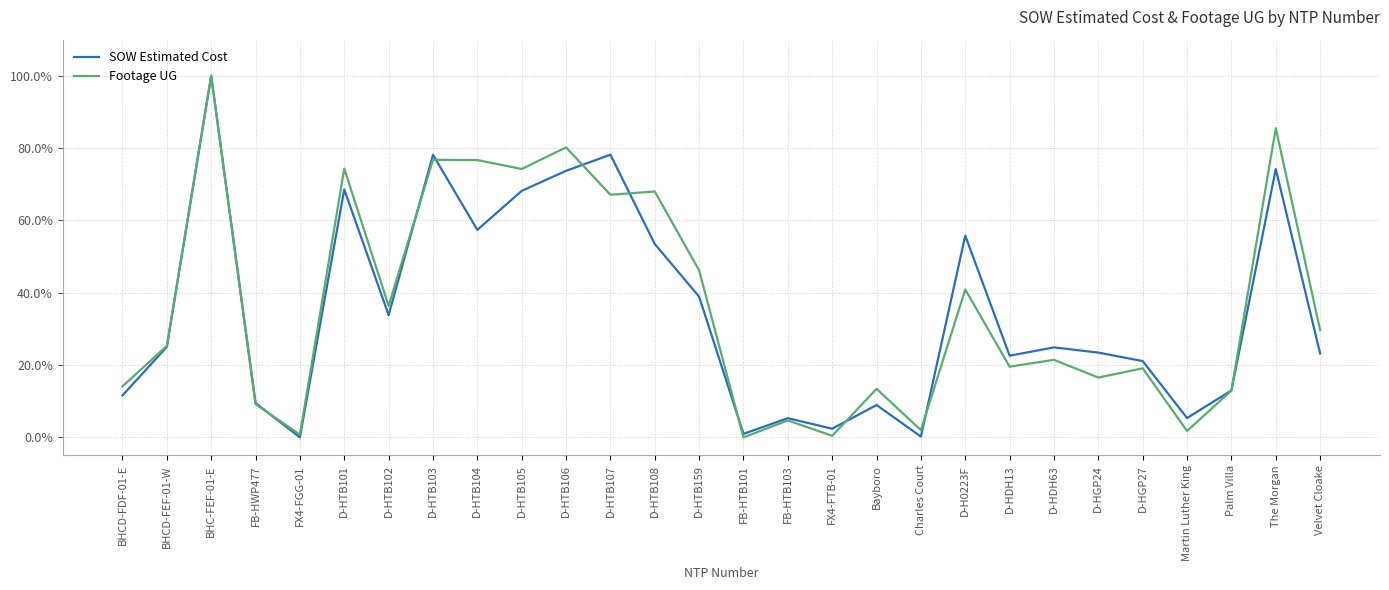

Is the value of SOW Estimated Cost at FX4-FGG-01 greater than the value of Footage UG at BHC-FEF-01-E?

No